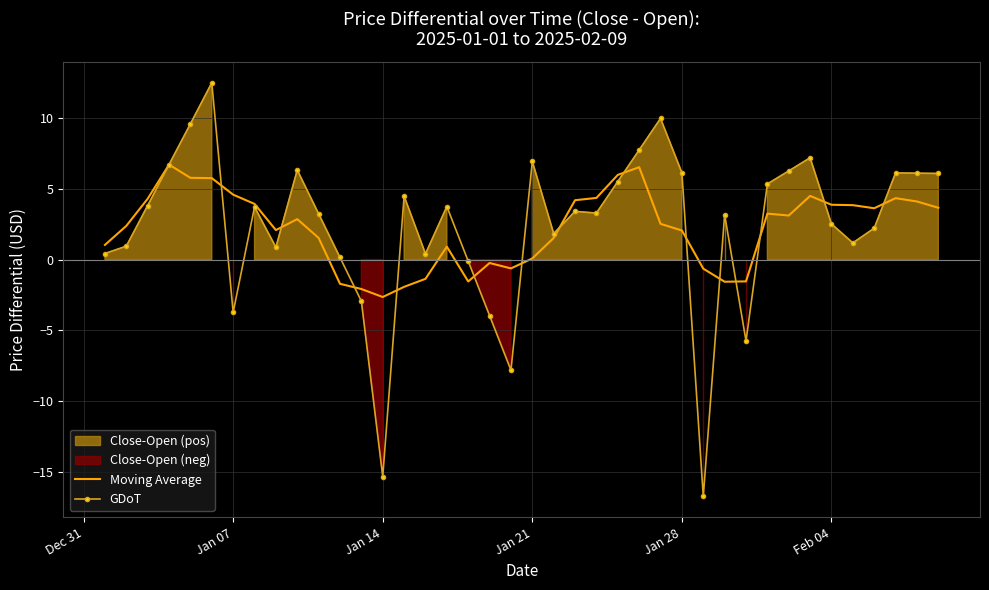

What is the difference between the maximum and minimum values in the Moving Average series?

9.4